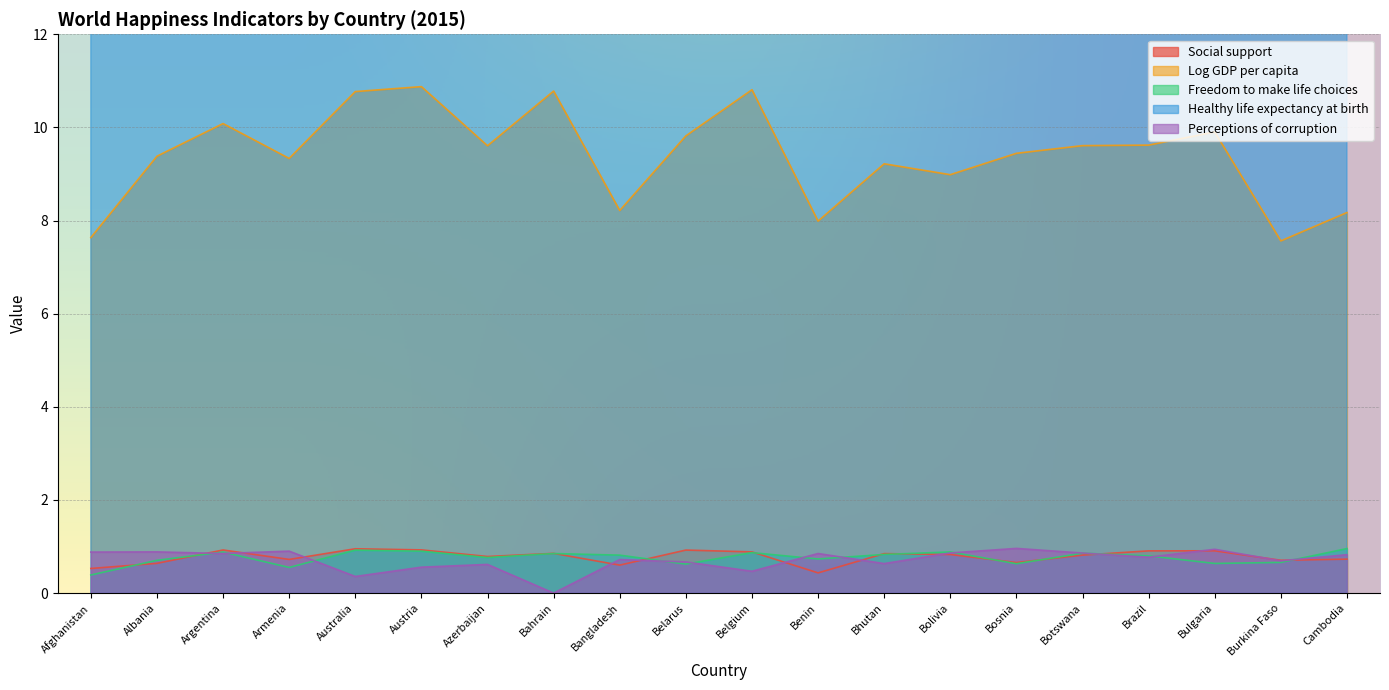

What are all the series names shown in the legend?

Social support, Log GDP per capita, Freedom to make life choices, Healthy life expectancy at birth, Perceptions of corruption